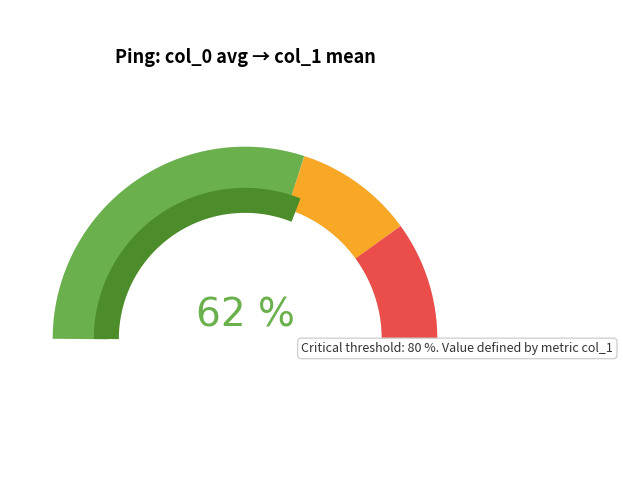

To the nearest percent, what is the difference between the largest and smallest slice percentages?

7%